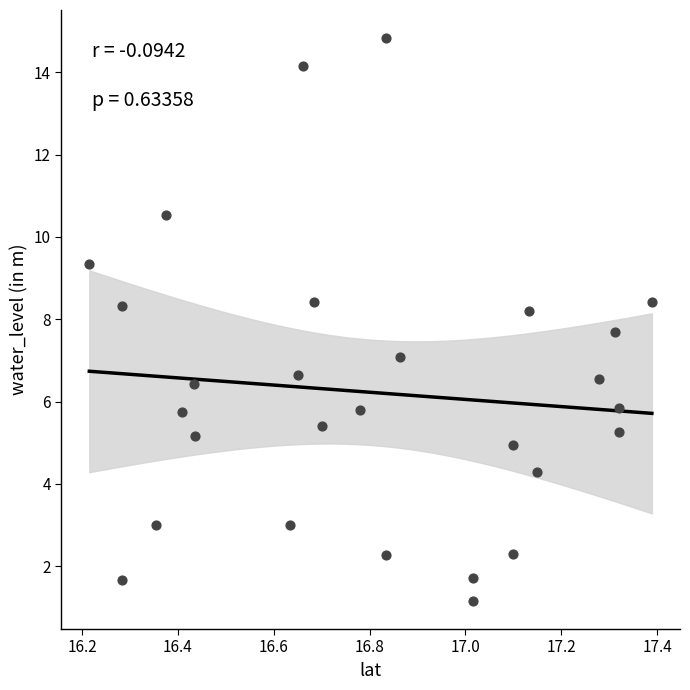

What is the range of X values (max minus min)?

1.2